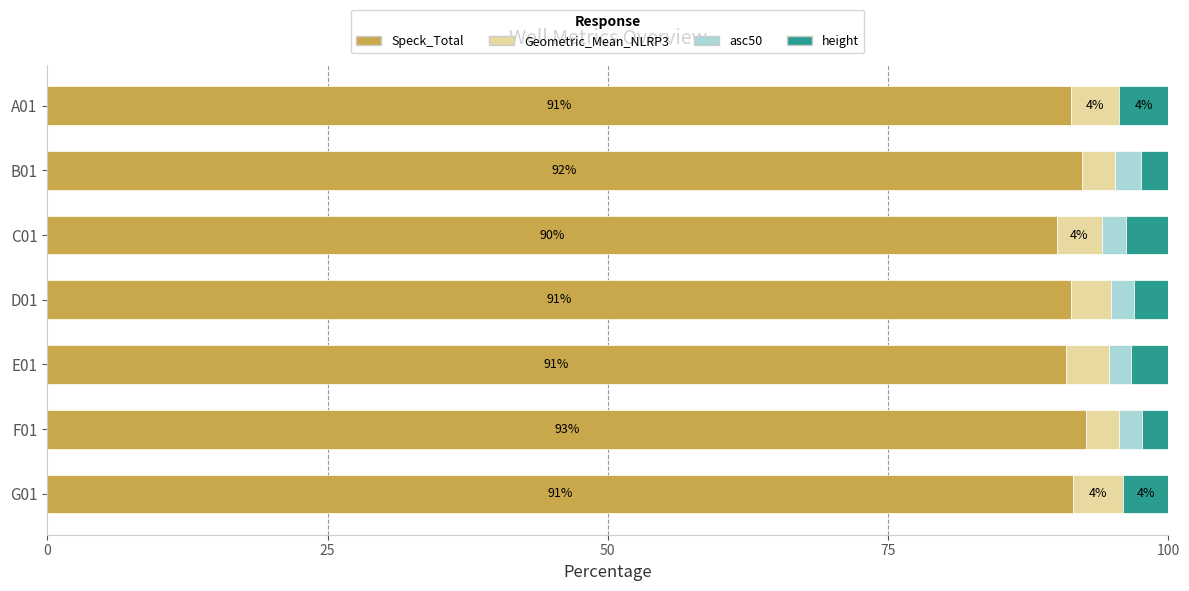

What is the highest value of the Speck_Total series?

92.7